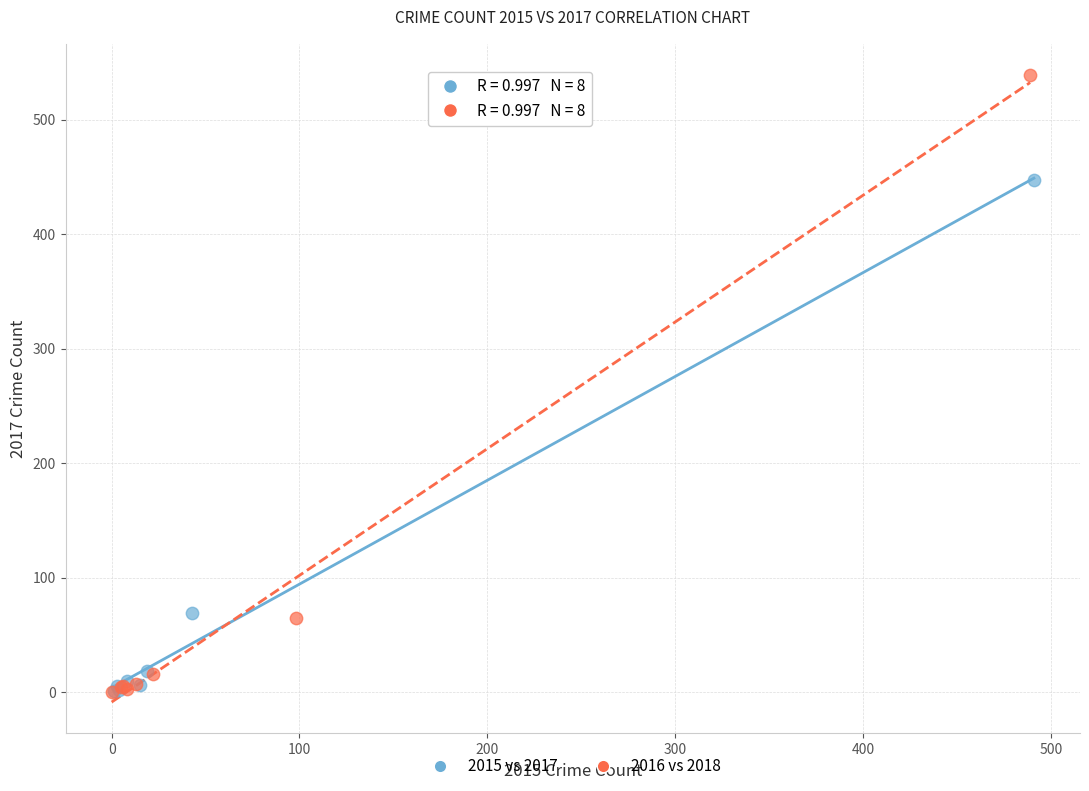

Which series reaches the maximum Y coordinate?

2016 vs 2018